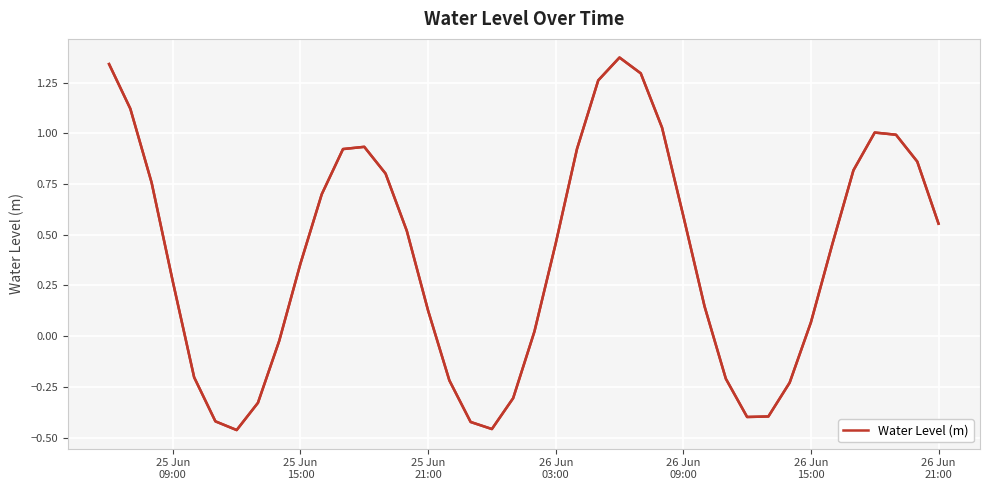

What is the sum of all values?

15.6